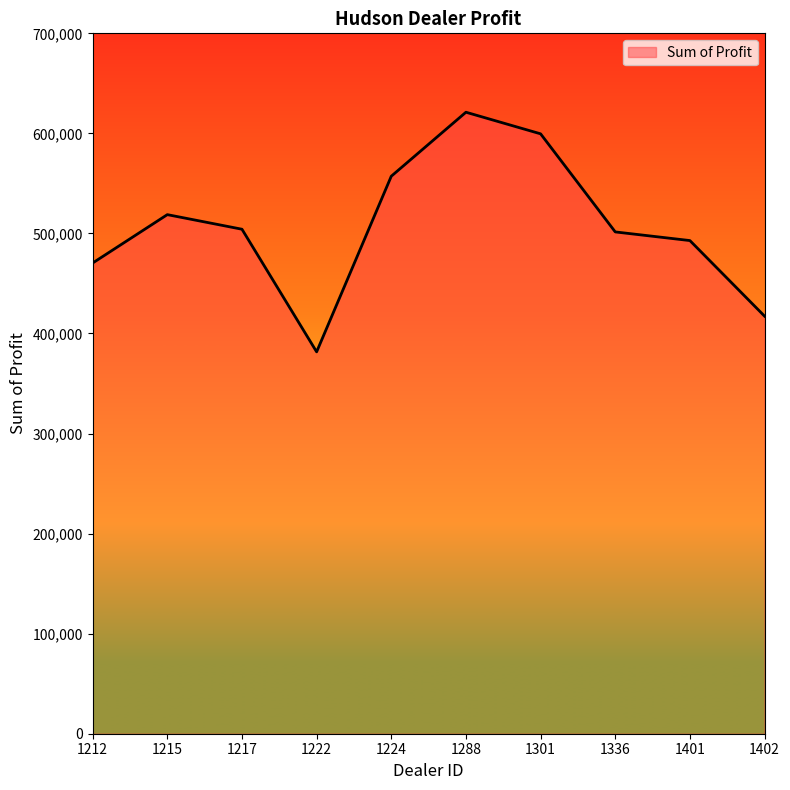

What is the difference between the maximum and minimum values?

239496.0